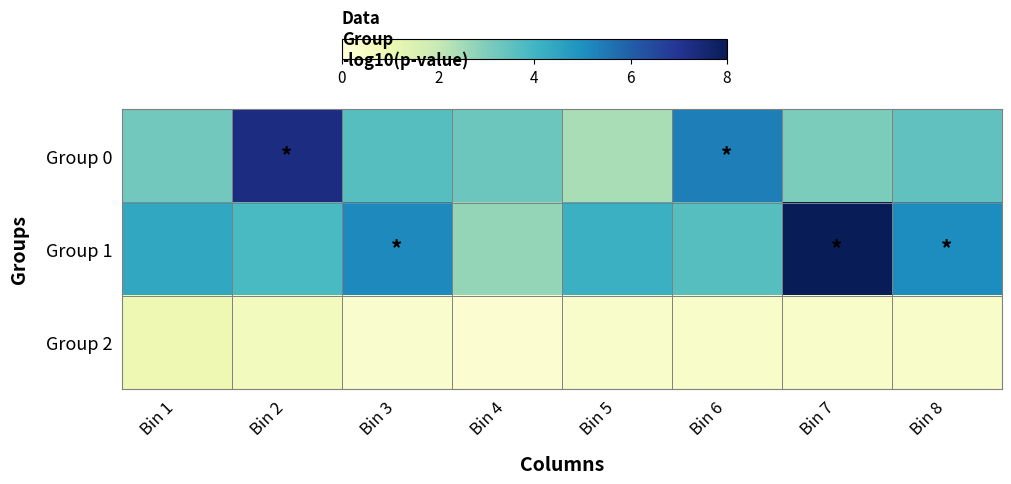

What is the difference between the highest and lowest values at Bin 1?

3.4